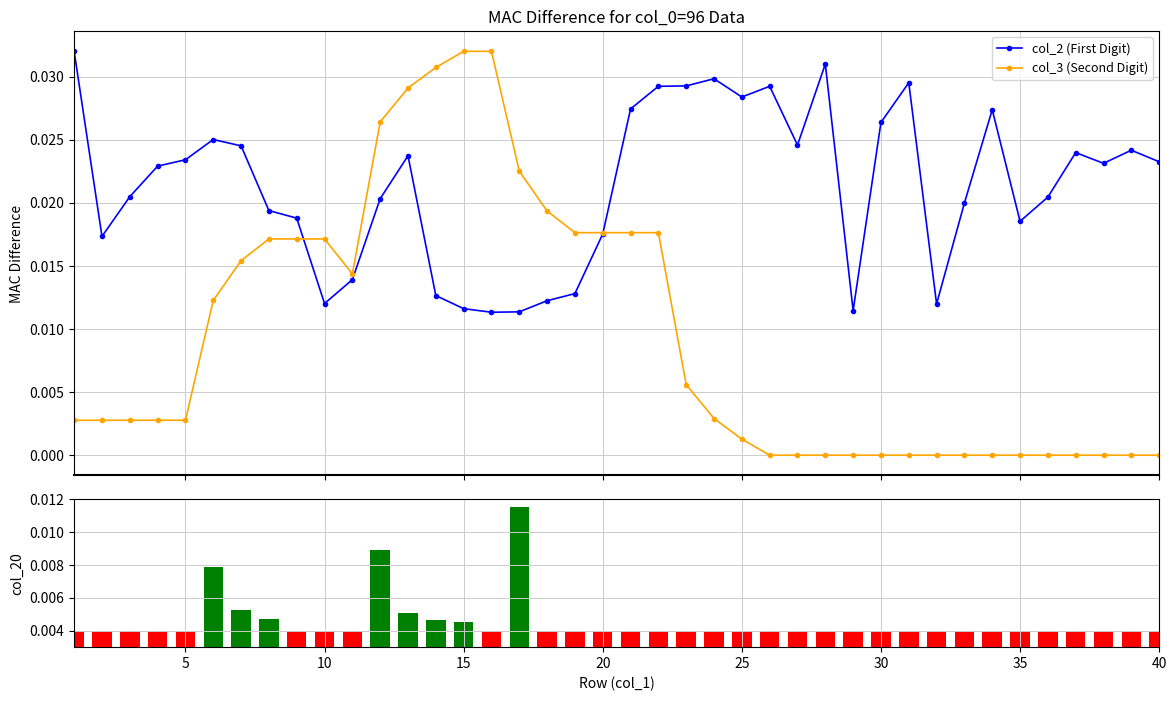

True or false: col_2 (First Digit) has a value of 0.0 at 31.

False